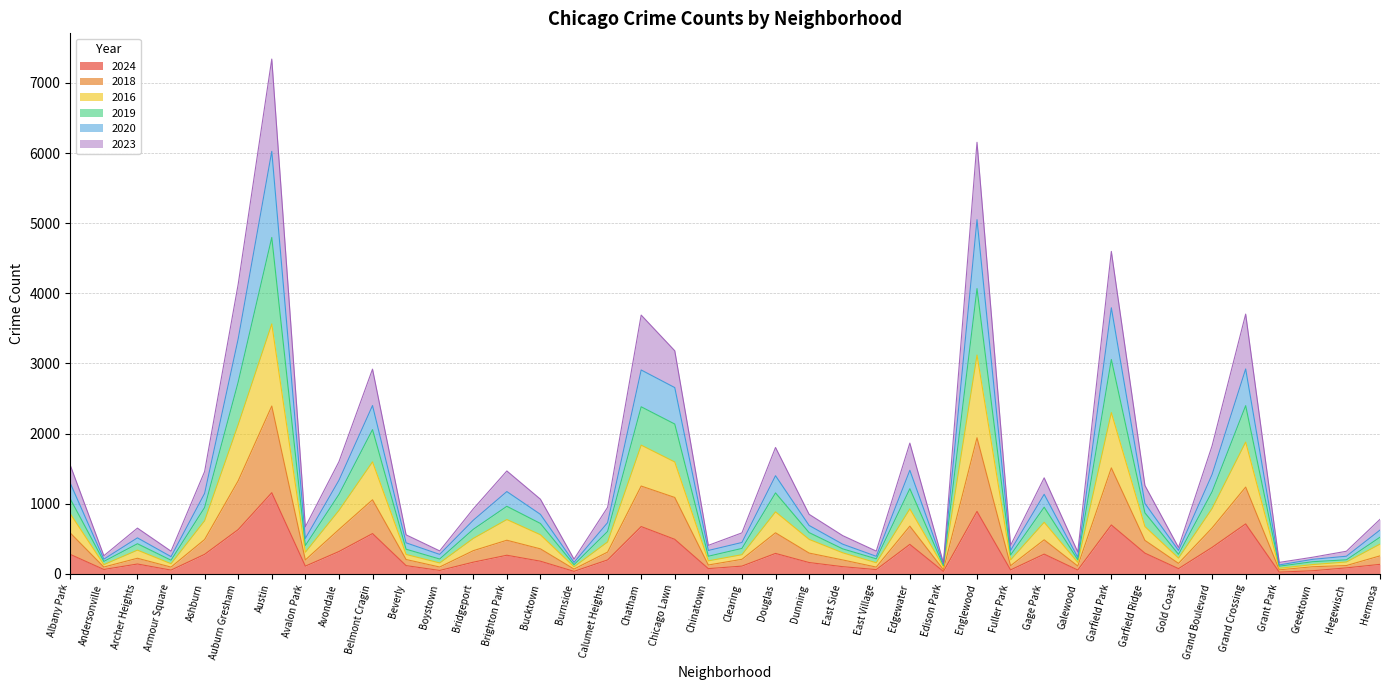

What is the total value across all series at Chatham?

3689